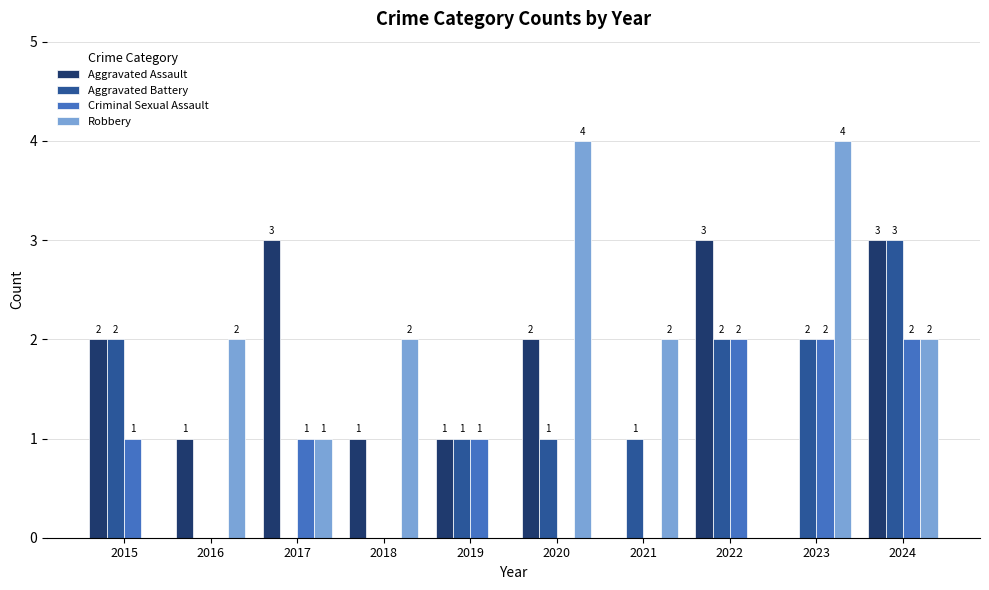

Is it true that Criminal Sexual Assault equals -1 at 2016?

False